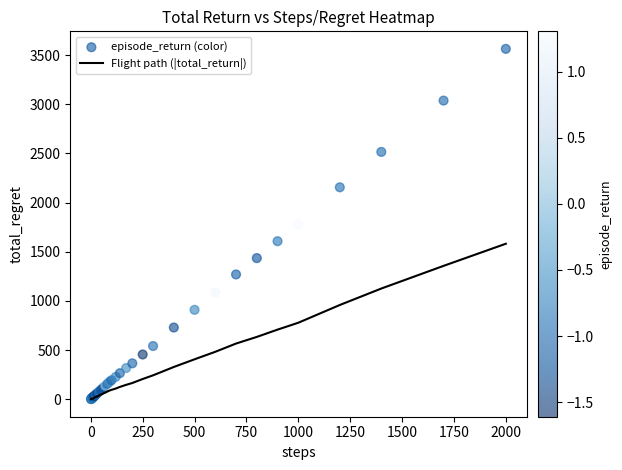

Which category has the highest value in the Flight path (|total_return|) series?

2000